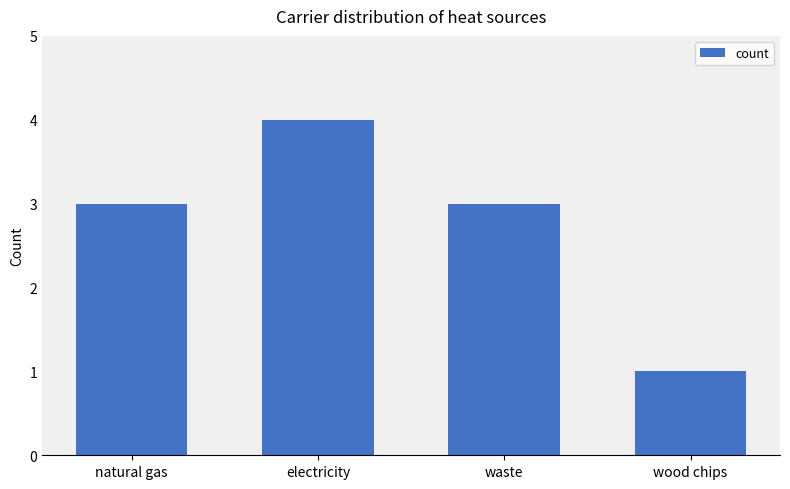

What is the change in value from electricity to waste?

-1